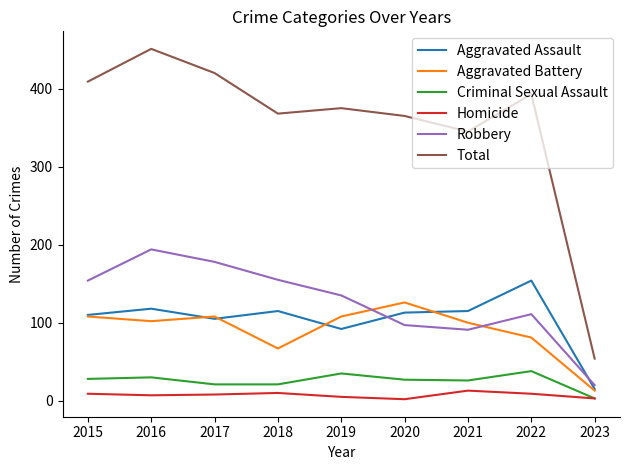

At which label does Aggravated Assault reach its peak?

2022